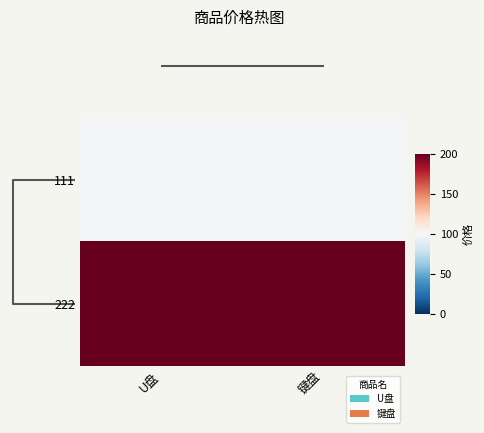

What is the smallest value displayed?

99